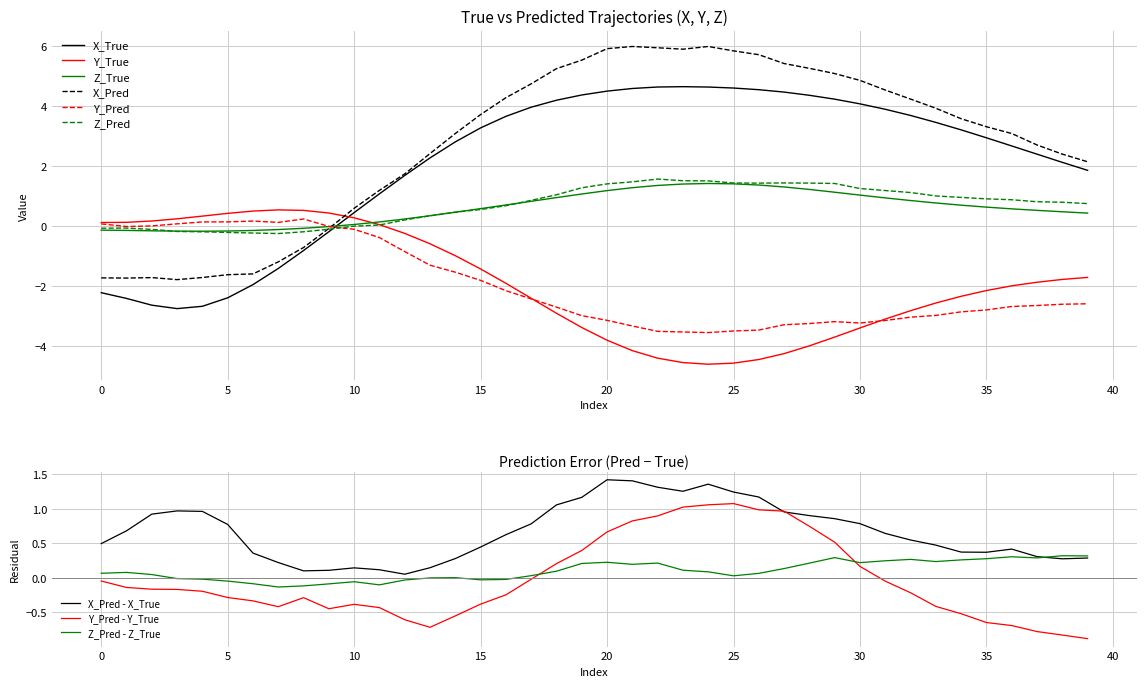

How many times do Y_Pred and Z_Pred cross each other?

1